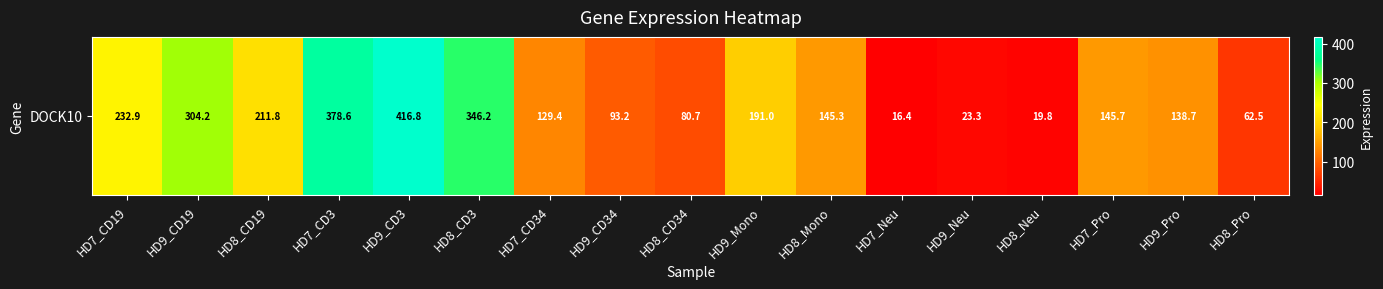

Rank the categories by value from lowest to highest.

HD7_Neu, HD8_Neu, HD9_Neu, HD8_Pro, HD8_CD34, HD9_CD34, HD7_CD34, HD9_Pro, HD8_Mono, HD7_Pro, HD9_Mono, HD8_CD19, HD7_CD19, HD9_CD19, HD8_CD3, HD7_CD3, HD9_CD3